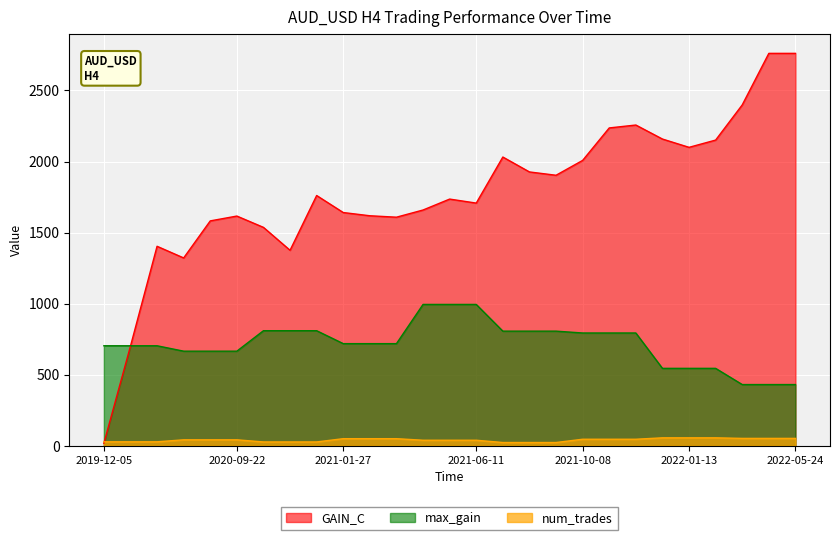

What is the label of the 17th point from the left?

2021-09-01